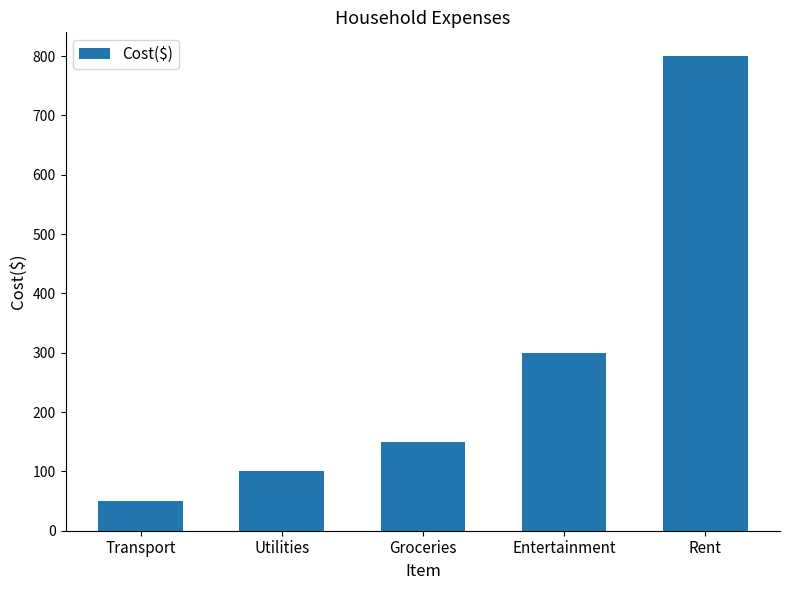

Where is the data nearest to the value 425?

Entertainment